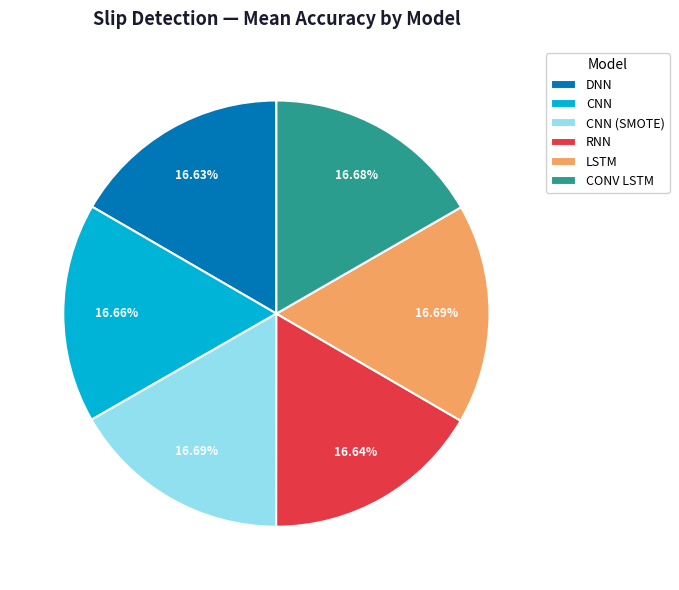

Combined, do RNN and CNN account for over 50%?

No